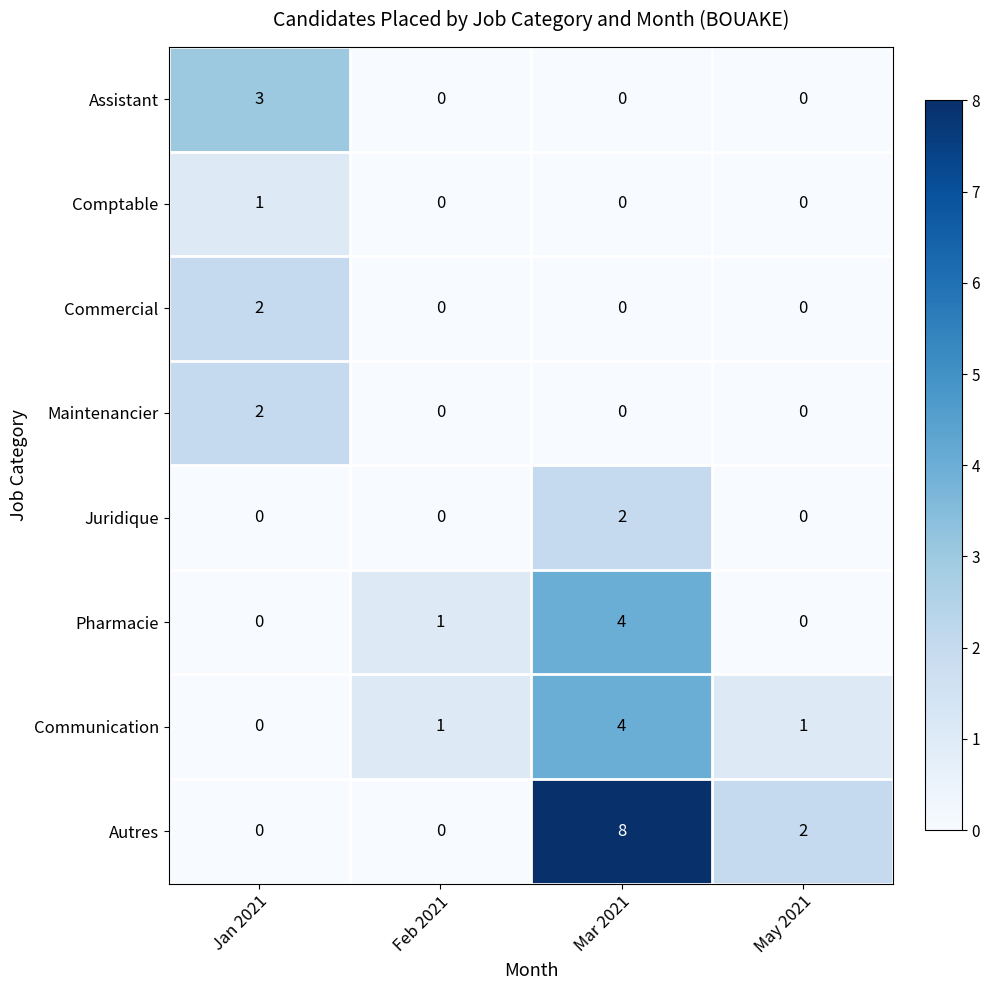

The Communication series shows 4 at Mar 2021. True or false?

True